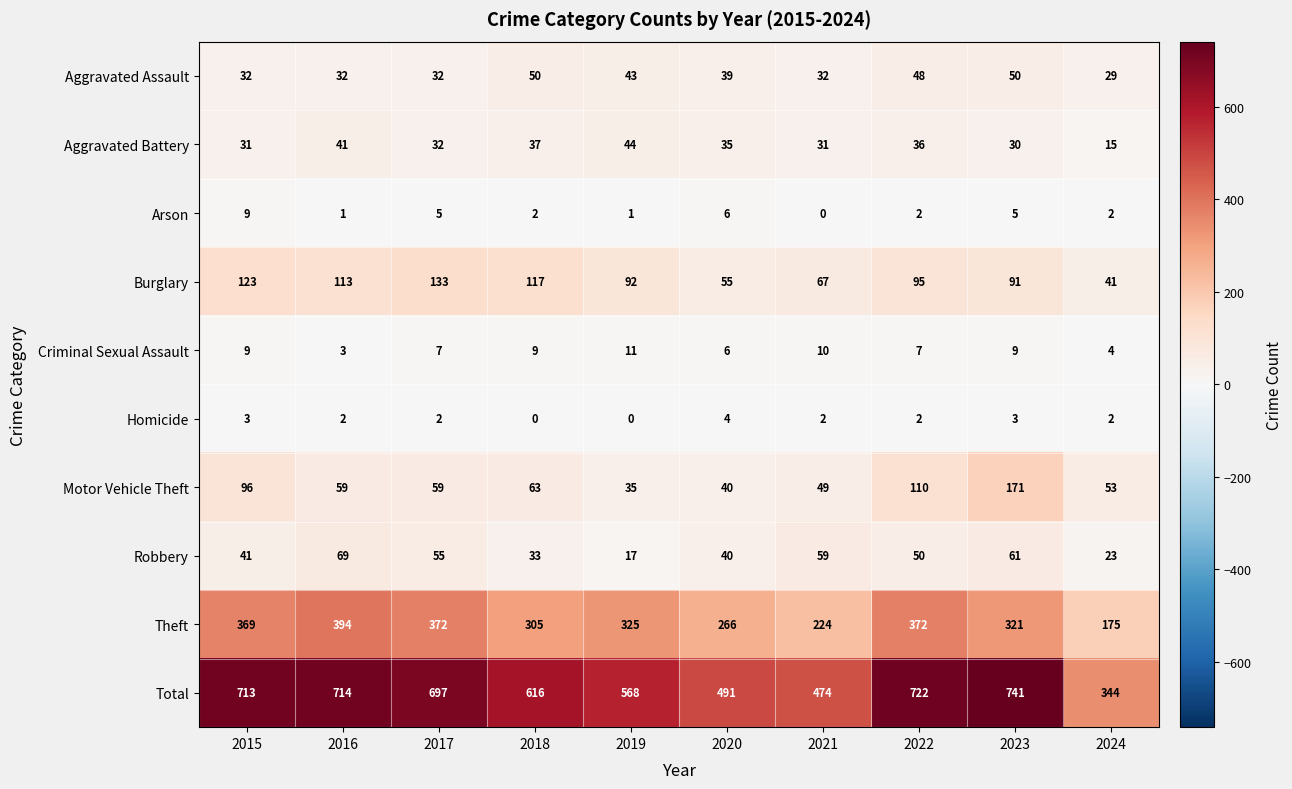

Which series has the largest total across all categories?

Total